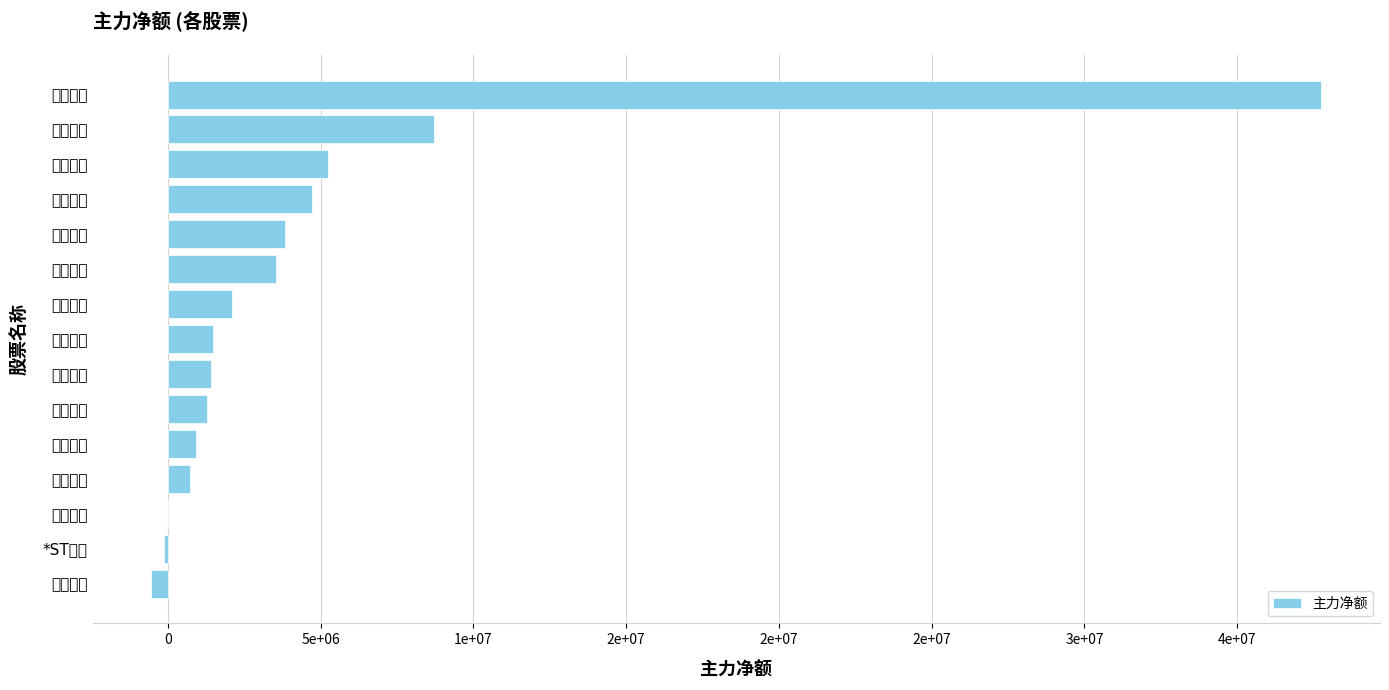

What is the sum of all values?

71030858